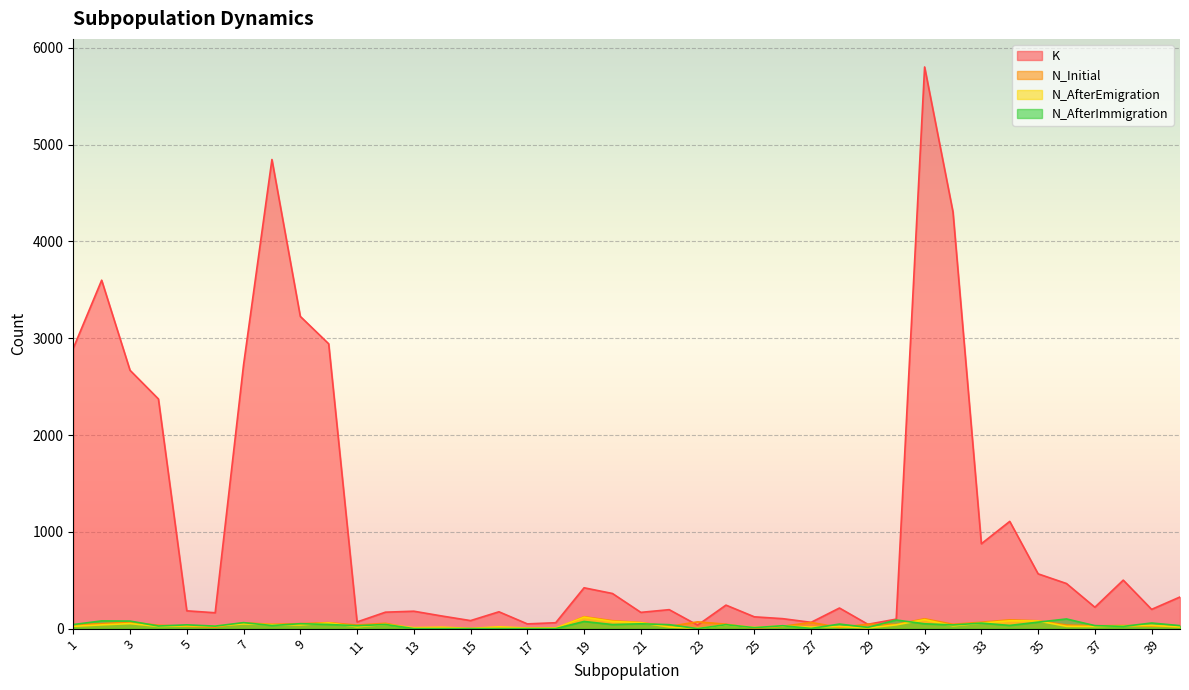

Between 12 and 23, which is larger?

12